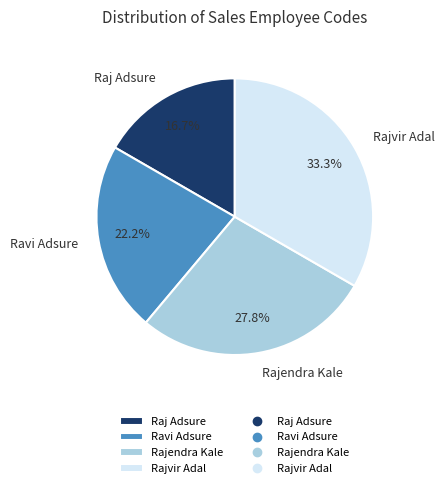

To the nearest percent, what percentage of the pie is Rajendra Kale?

28%